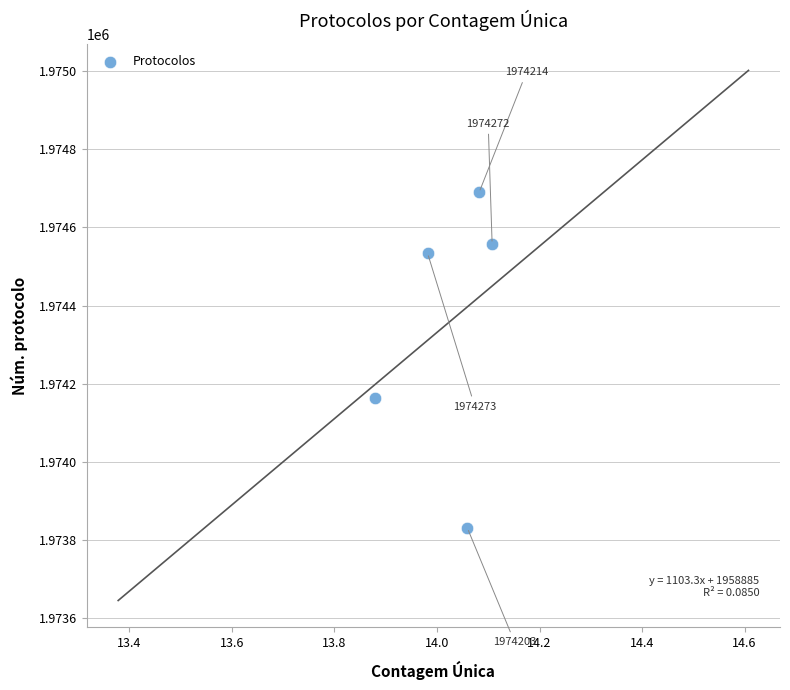

What is the range of Y values (max minus min)?

858.5